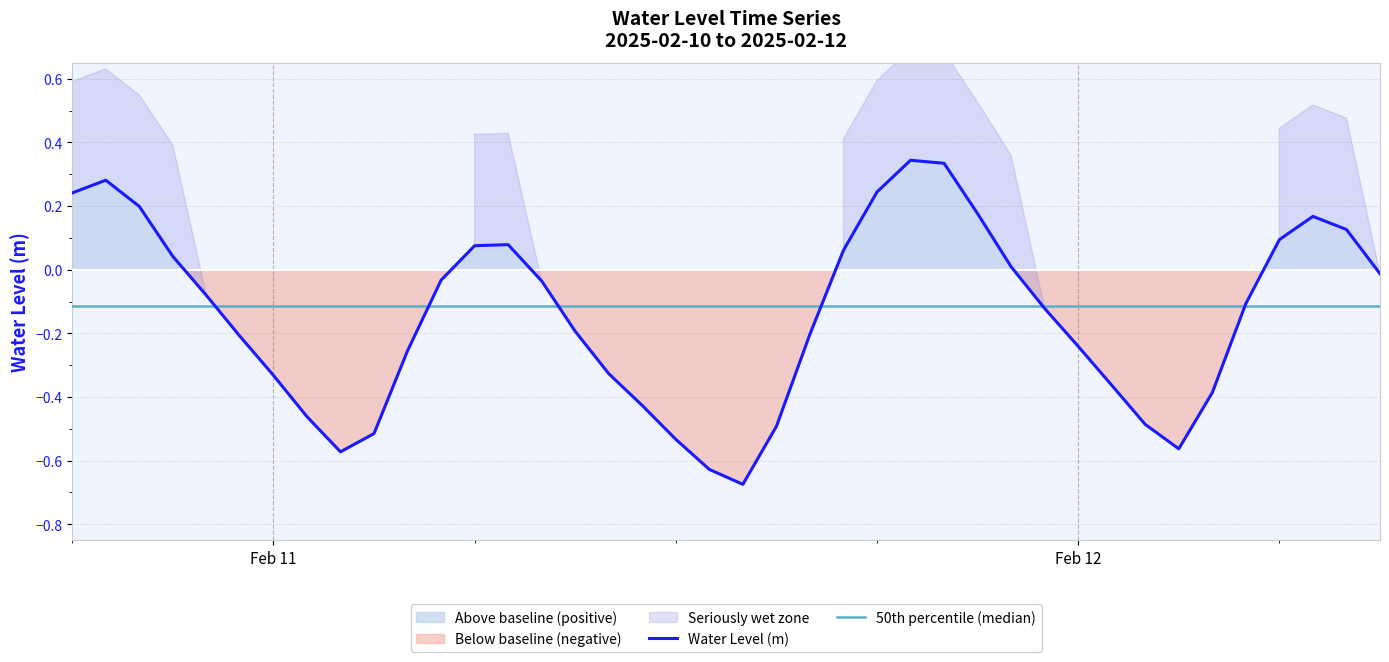

Where is the first local maximum?

2025-02-10 19:00:00